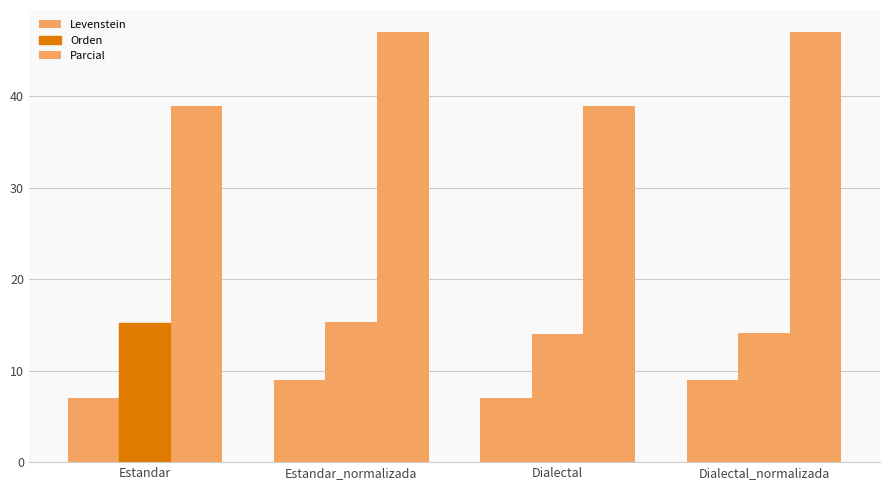

How many data points in Parcial are above 47?

2